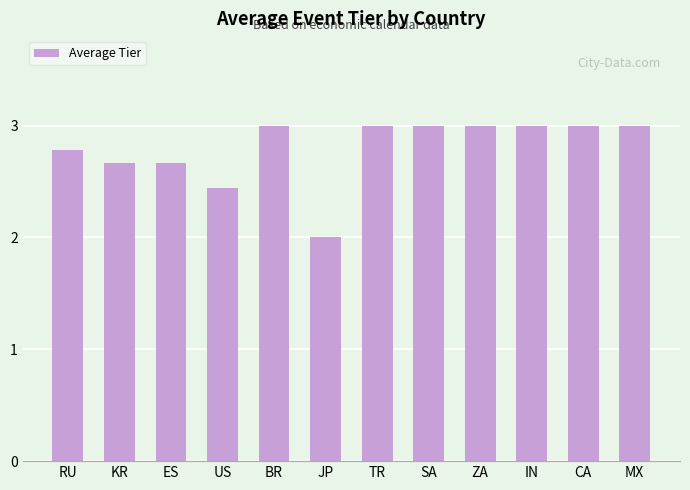

Which category has the lowest value across all series?

JP